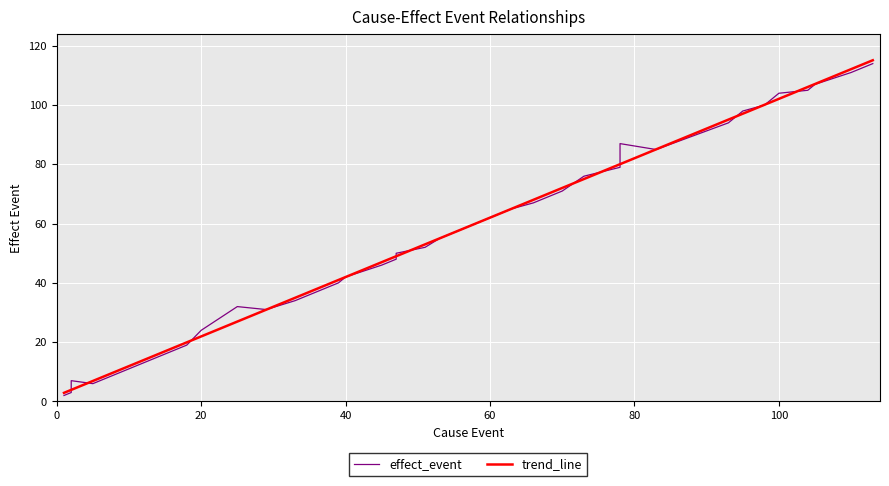

List the labels in order of value, largest first.

113, 110, 105, 104, 100, 98, 95, 93, 83, 78, 78, 73, 70, 68, 66, 63, 58, 55, 53, 51, 47, 47, 45, 40, 39, 37, 33, 29, 25, 20, 18, 15, 13, 12, 10, 5, 2, 2, 2, 1